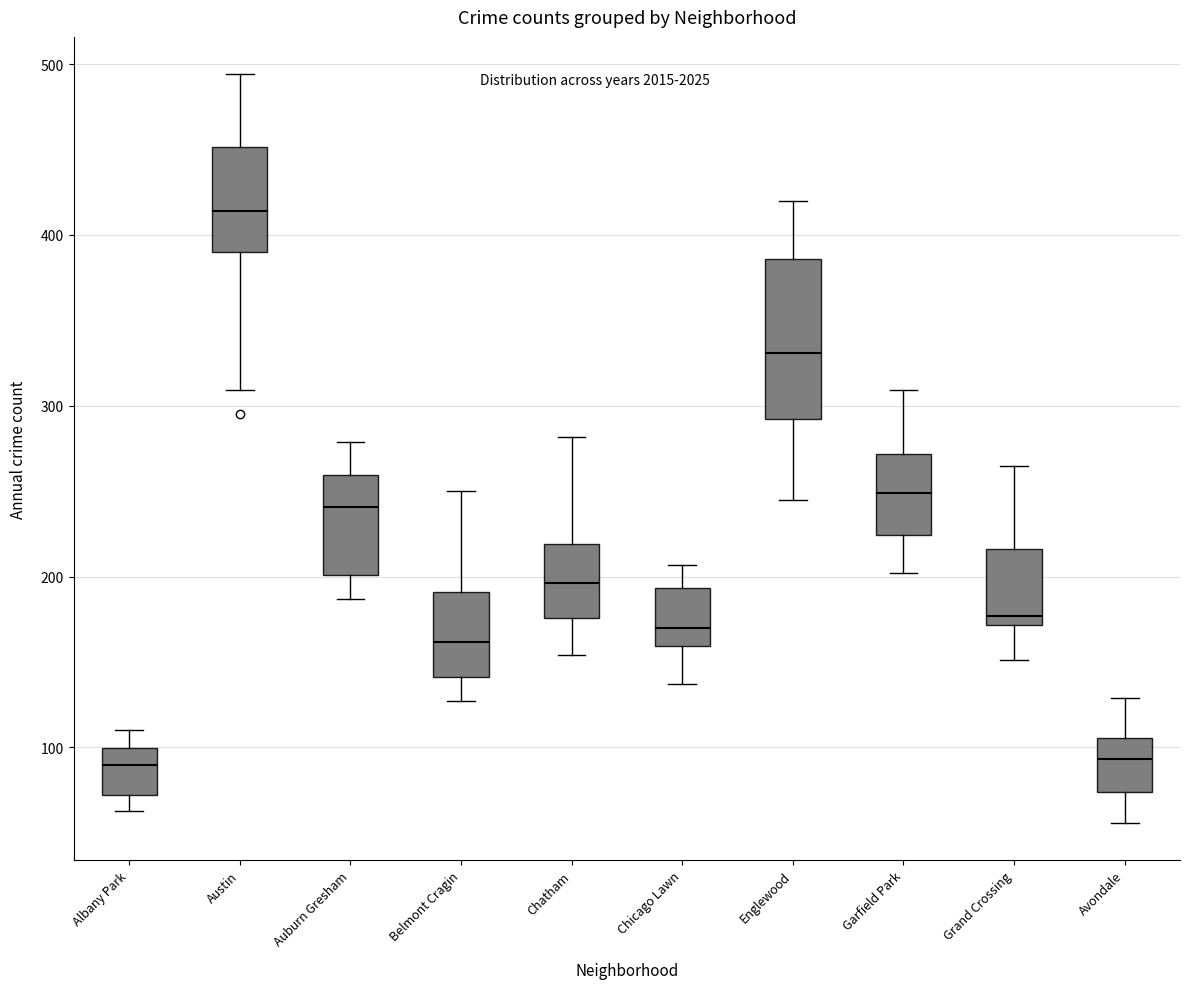

Reading left to right, transcribe this box plot: for each box, give where its median line is, the range the box spans, and where its two whiskers end, as read against the y-axis. The values are not printed on the chart, so give them approximately, as read against the axis.

Albany Park: median 90, box 70 to 100, whiskers 60 to 110
Austin: median 410, box 390 to 450, whiskers 310 to 490
Auburn Gresham: median 240, box 200 to 260, whiskers 190 to 280
Belmont Cragin: median 160, box 140 to 190, whiskers 130 to 250
Chatham: median 200, box 180 to 220, whiskers 150 to 280
Chicago Lawn: median 170, box 160 to 190, whiskers 140 to 210
Englewood: median 330, box 290 to 390, whiskers 250 to 420
Garfield Park: median 250, box 220 to 270, whiskers 200 to 310
Grand Crossing: median 180, box 170 to 220, whiskers 150 to 270
Avondale: median 90, box 70 to 110, whiskers 60 to 130